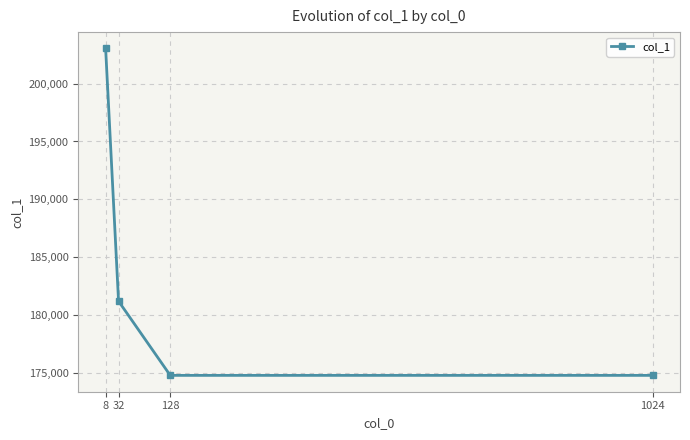

Is this an area chart (filled region under the line)?

No